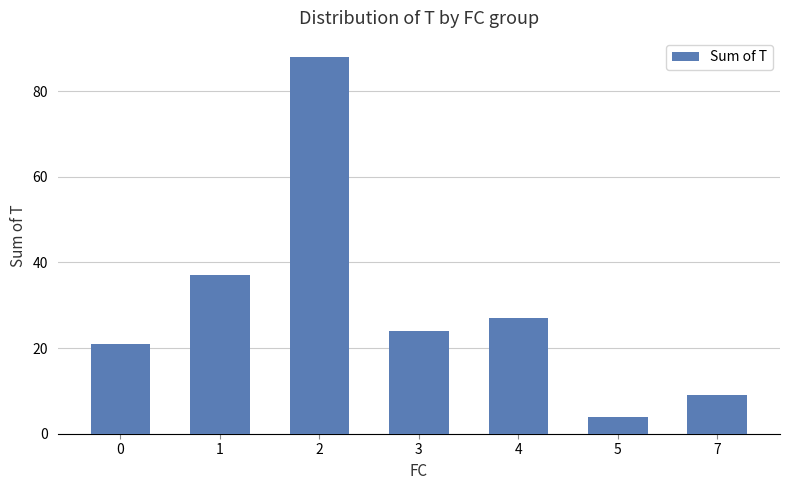

What is the greatest value displayed?

88